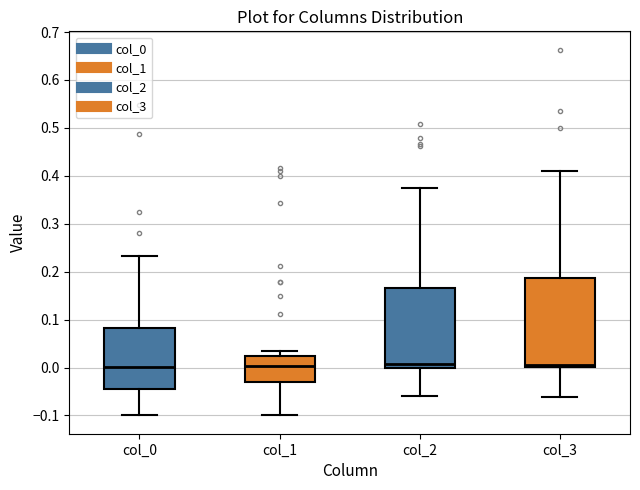

Reading left to right, read every box against the y-axis: the position of its median line, the range the box covers, and the ends of its whiskers. The values are not printed on the chart, so give them approximately, as read against the axis.

col_0: median 0.00, box -0.05 to 0.08, whiskers -0.10 to 0.23
col_1: median 0.00, box -0.03 to 0.02, whiskers -0.10 to 0.03
col_2: median 0.01, box 0.00 to 0.17, whiskers -0.06 to 0.37
col_3: median 0.01, box 0.00 to 0.19, whiskers -0.06 to 0.41